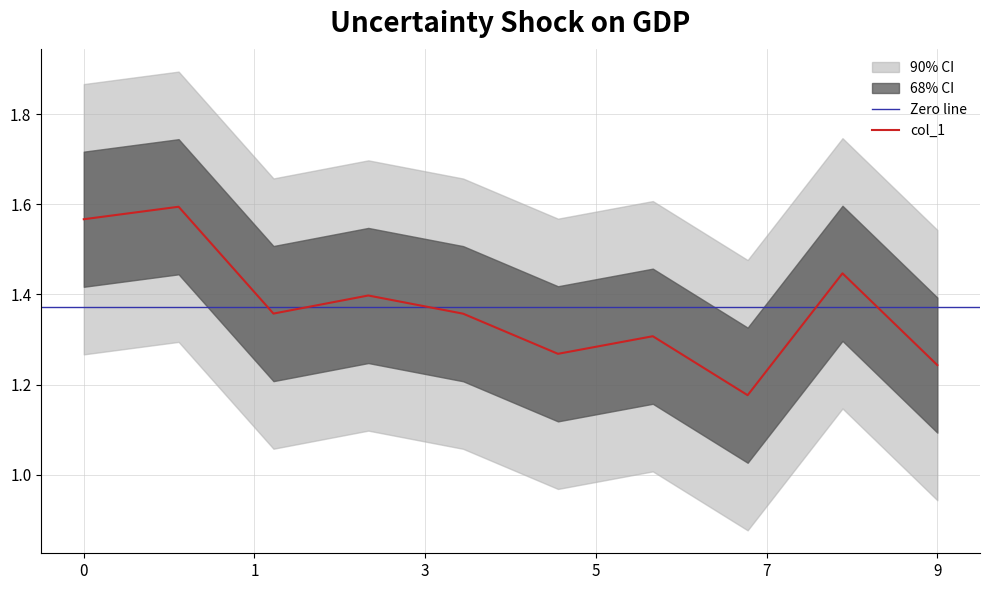

The value at 2014-01-15 is 0.9. True or false?

False